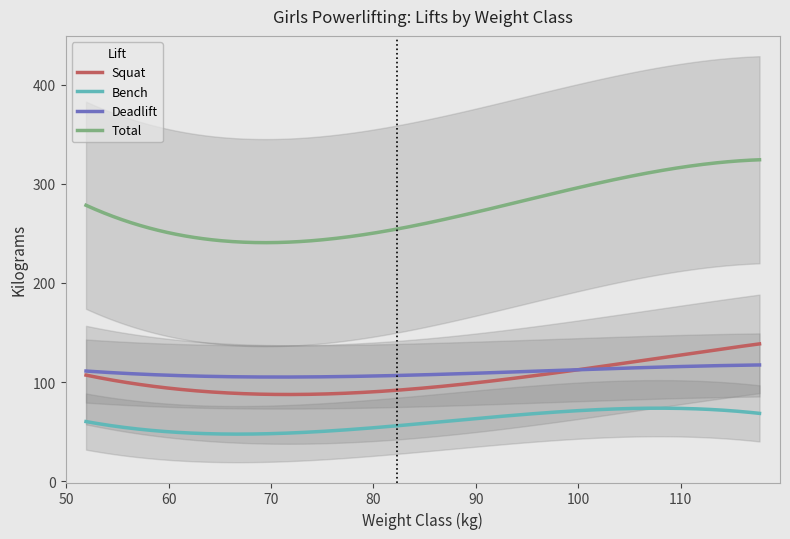

What is the lowest value of the Bench series?

47.5